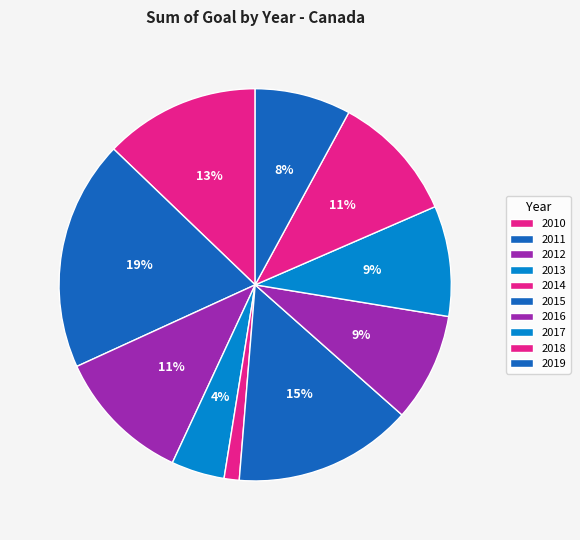

To the nearest percent, what percentage of the pie is 2013?

4%